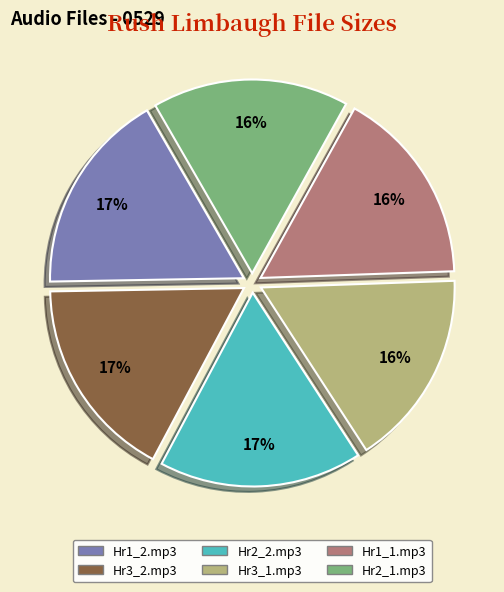

Is there a majority slice in this chart?

No